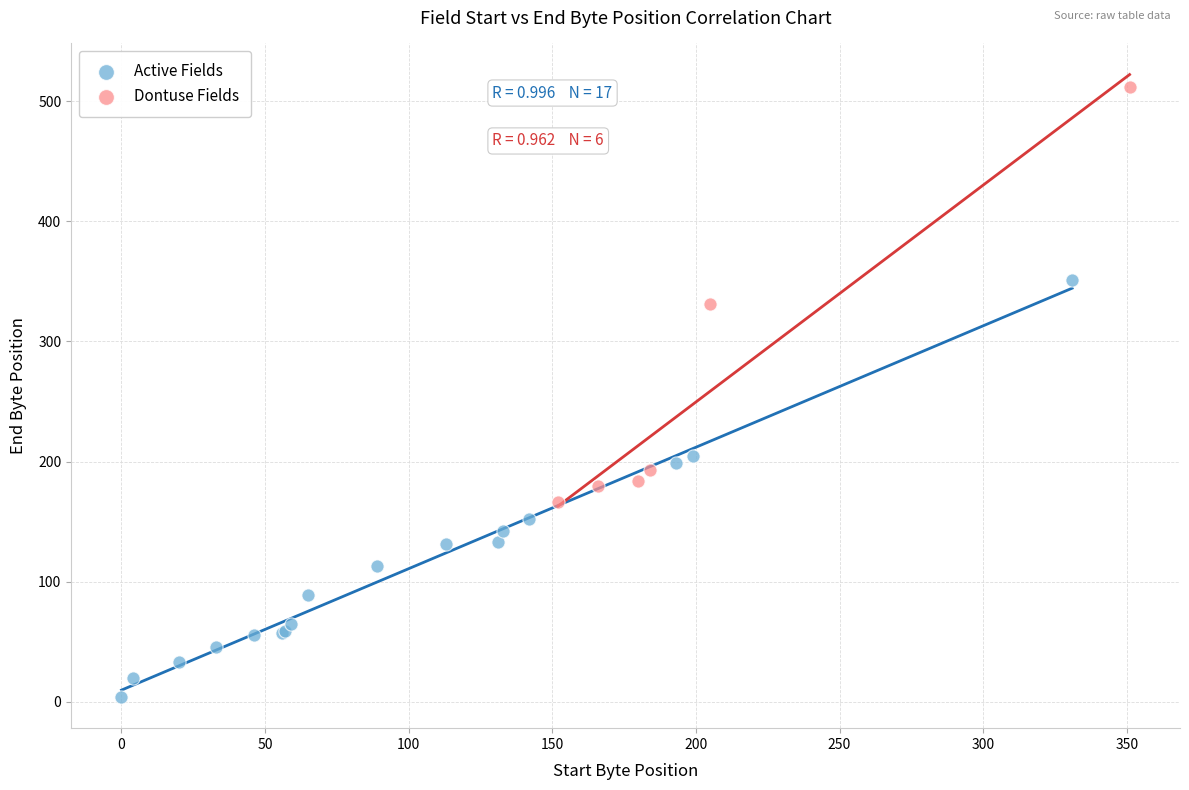

What are all the series names shown in the legend?

Active Fields, Dontuse Fields